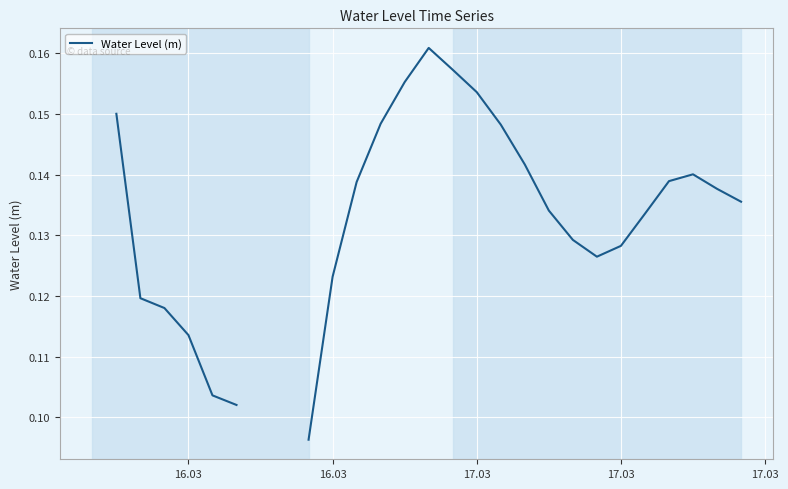

Is this an area chart (filled region under the line)?

No